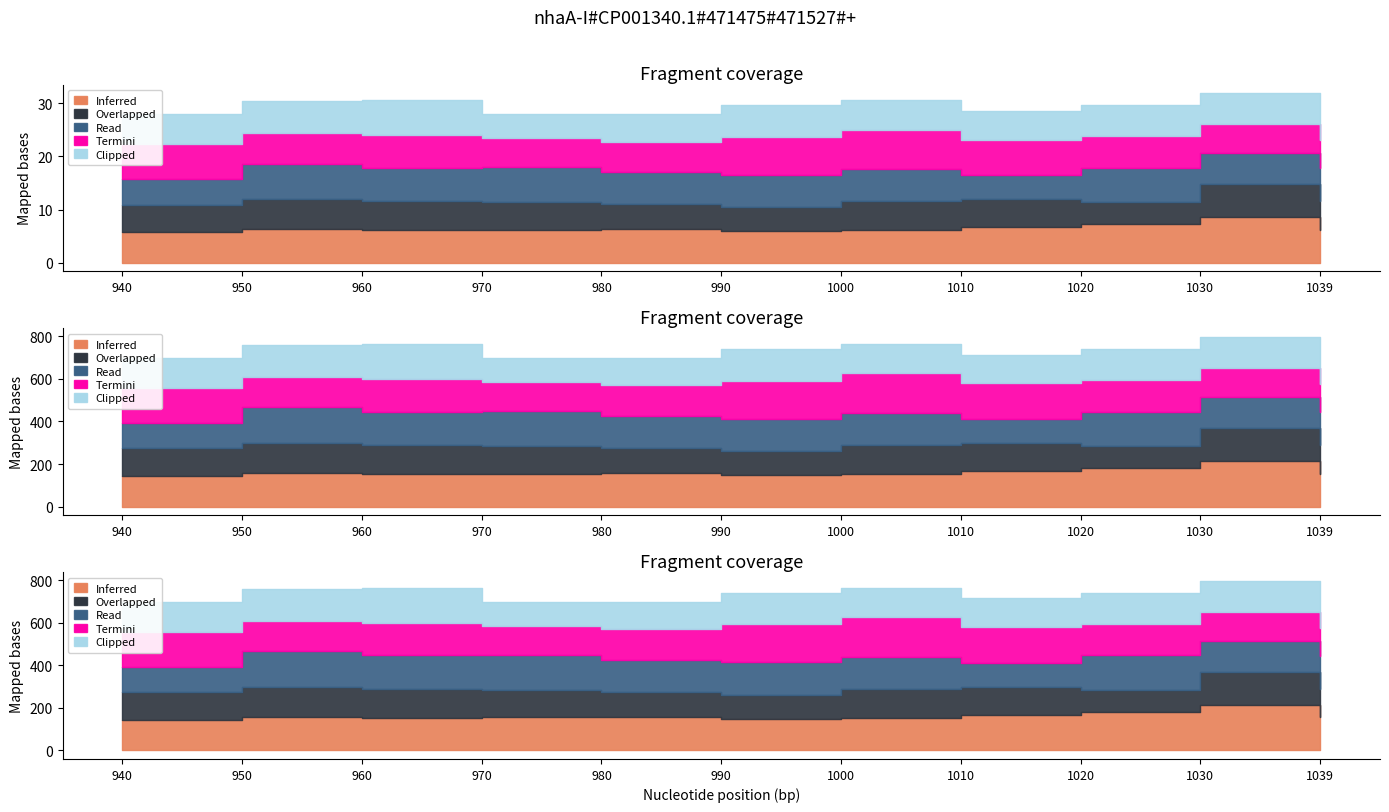

Rank the series at 400 from lowest to highest value.

Overlapped, Clipped, Termini, Read, Inferred